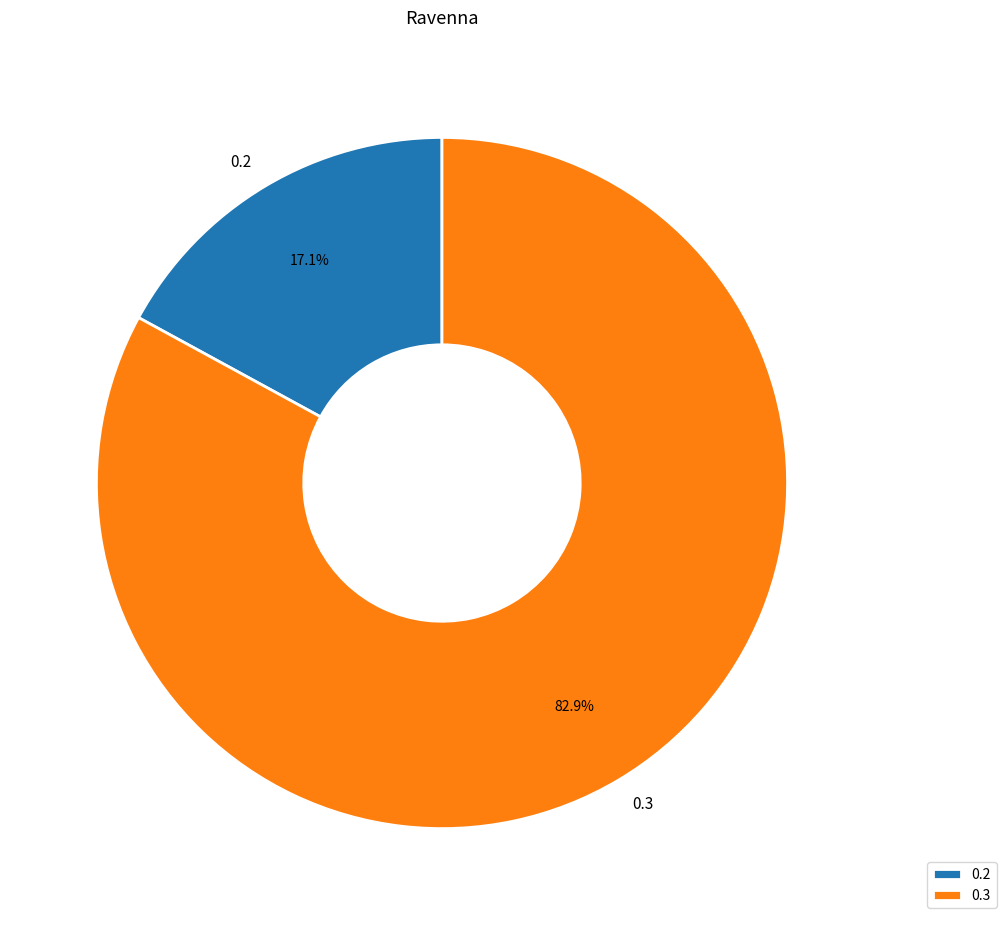

What is the smallest slice in the pie chart?

0.2